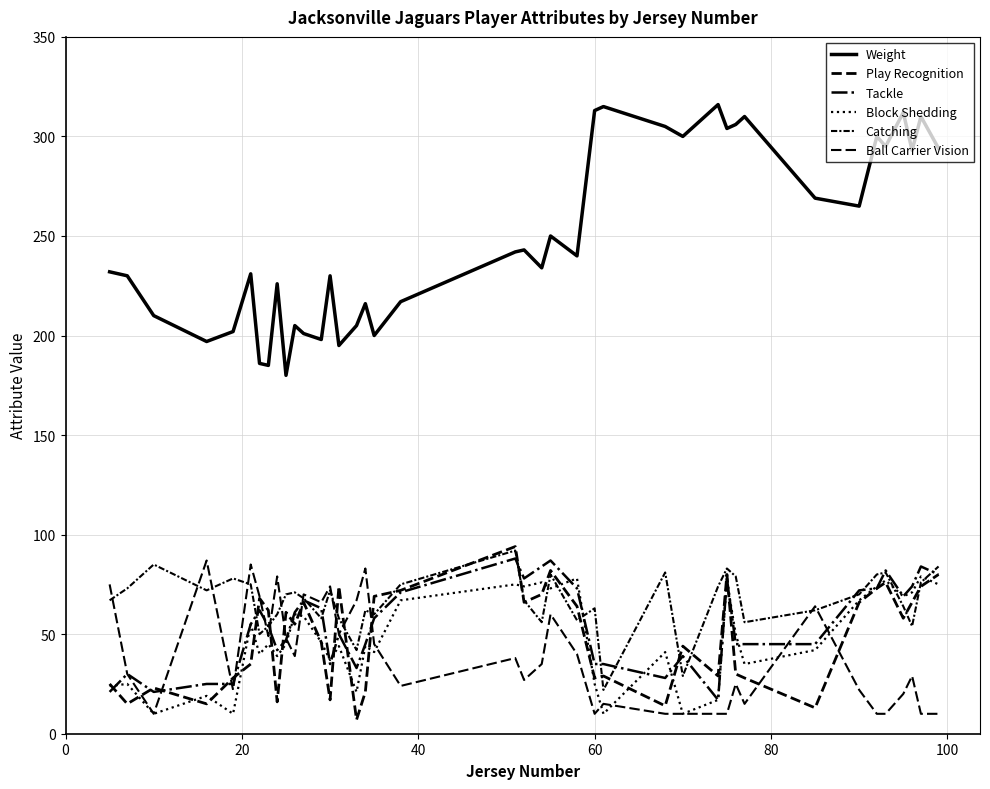

Is this an area chart (filled region under the line)?

No